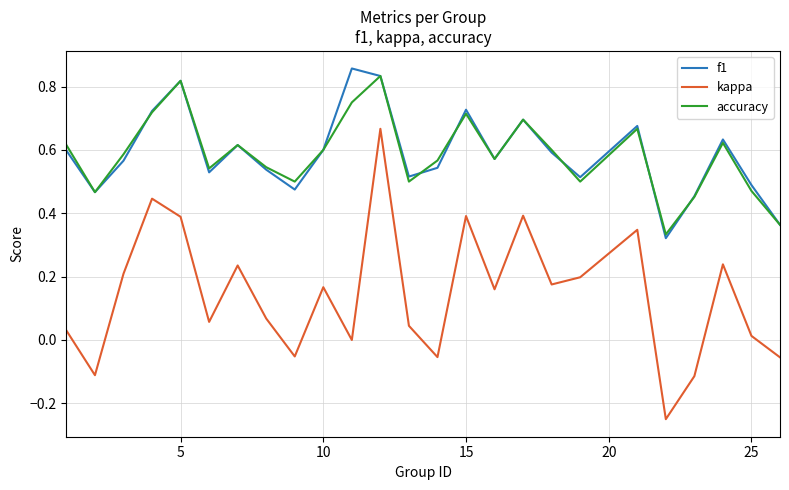

True or false: accuracy and kappa cross at least once.

False